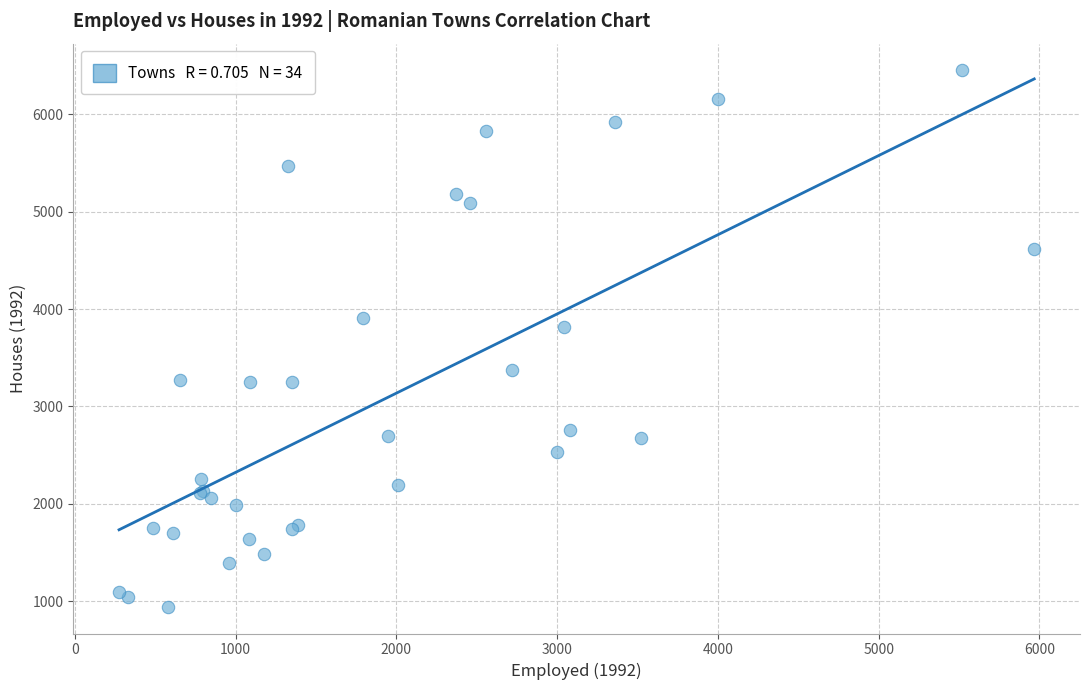

What Y value in the scatter plot is closest to 3696?

3813